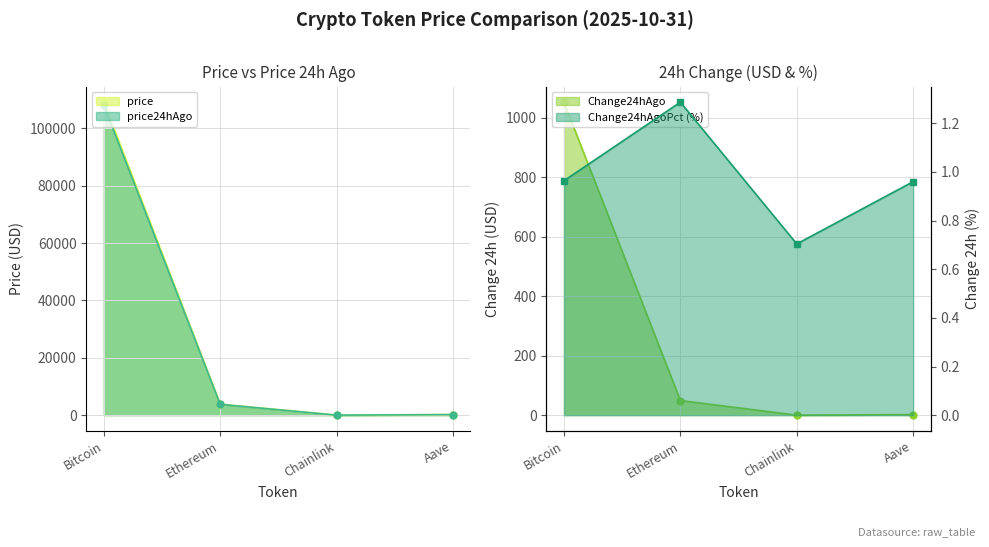

Where do Change24hAgo and Change24hAgoPct first cross each other?

Ethereum and Chainlink